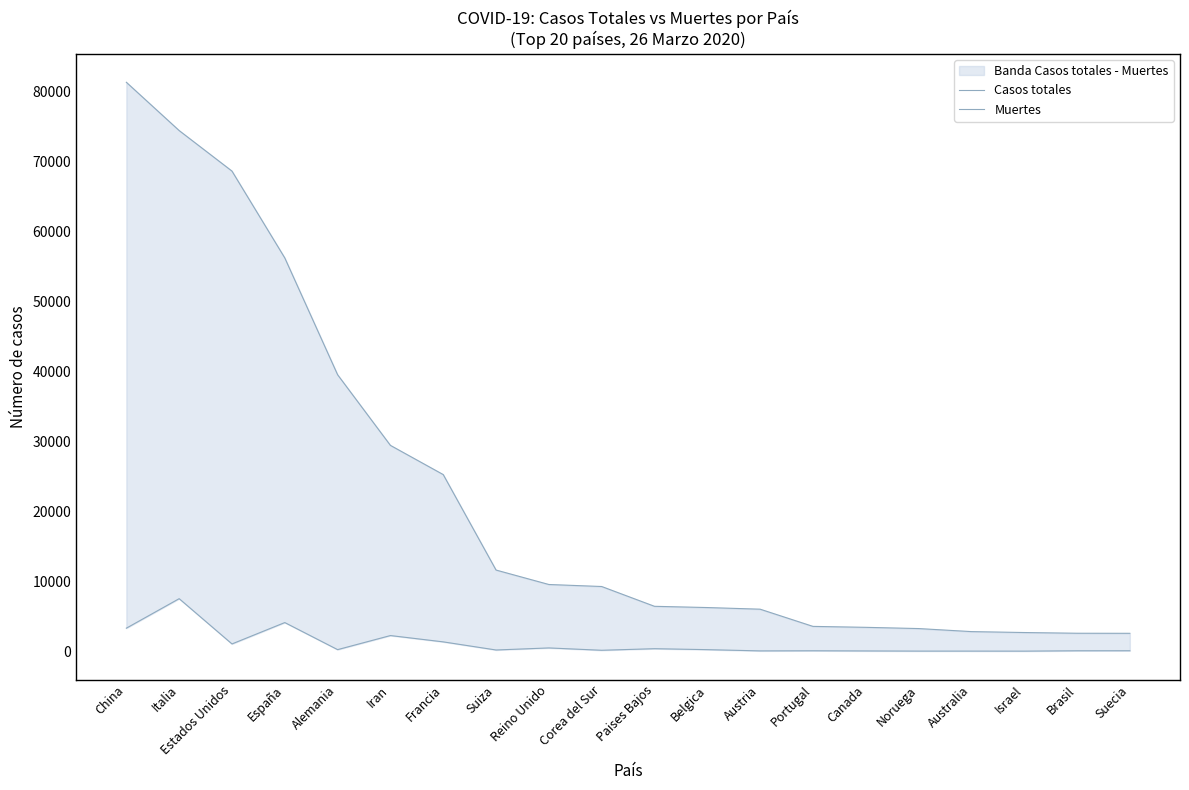

Does the chart display data point markers on the line(s)?

No